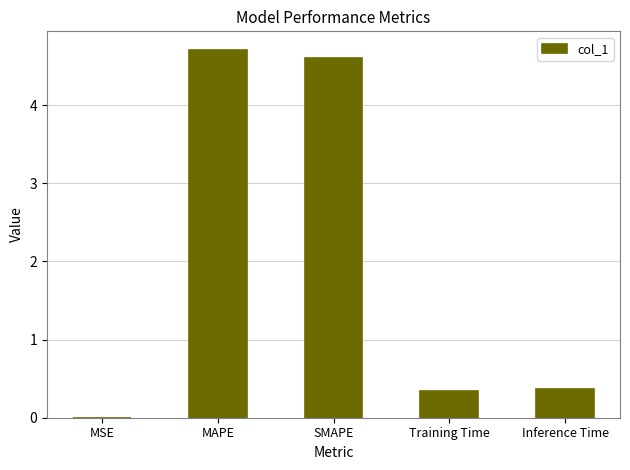

Which label corresponds to the largest value in the chart?

MAPE